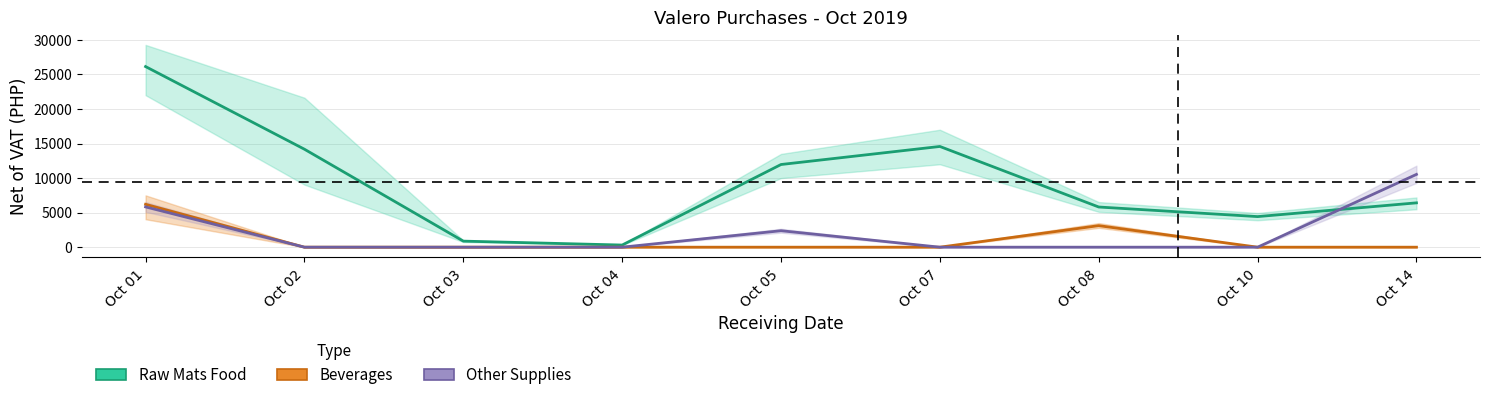

At which category is the sum across all series the highest?

Oct 01